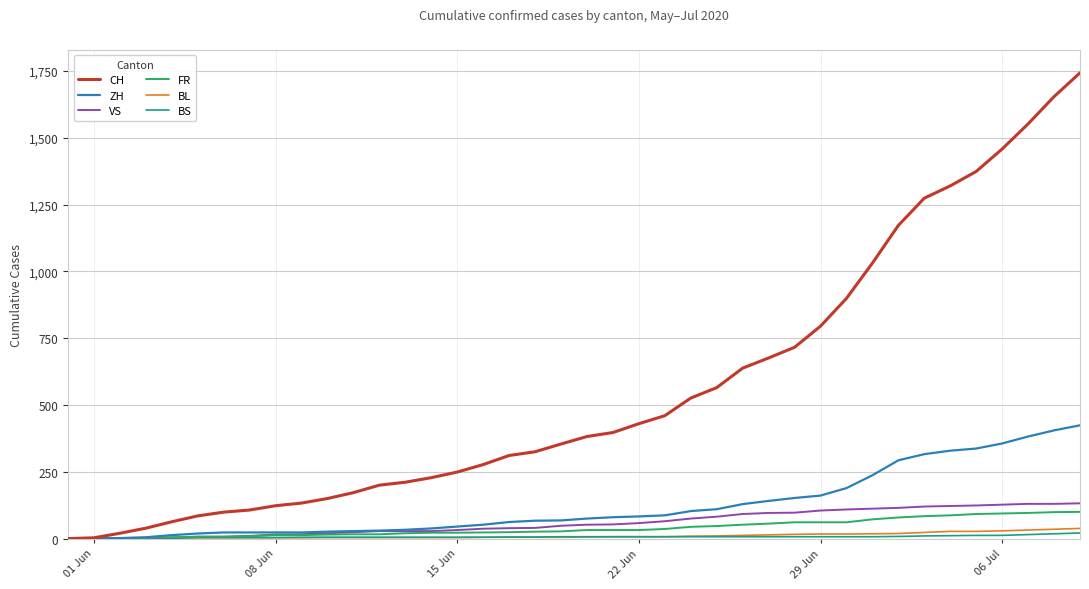

What are all the series names shown in the legend?

CH, ZH, VS, FR, BL, BS